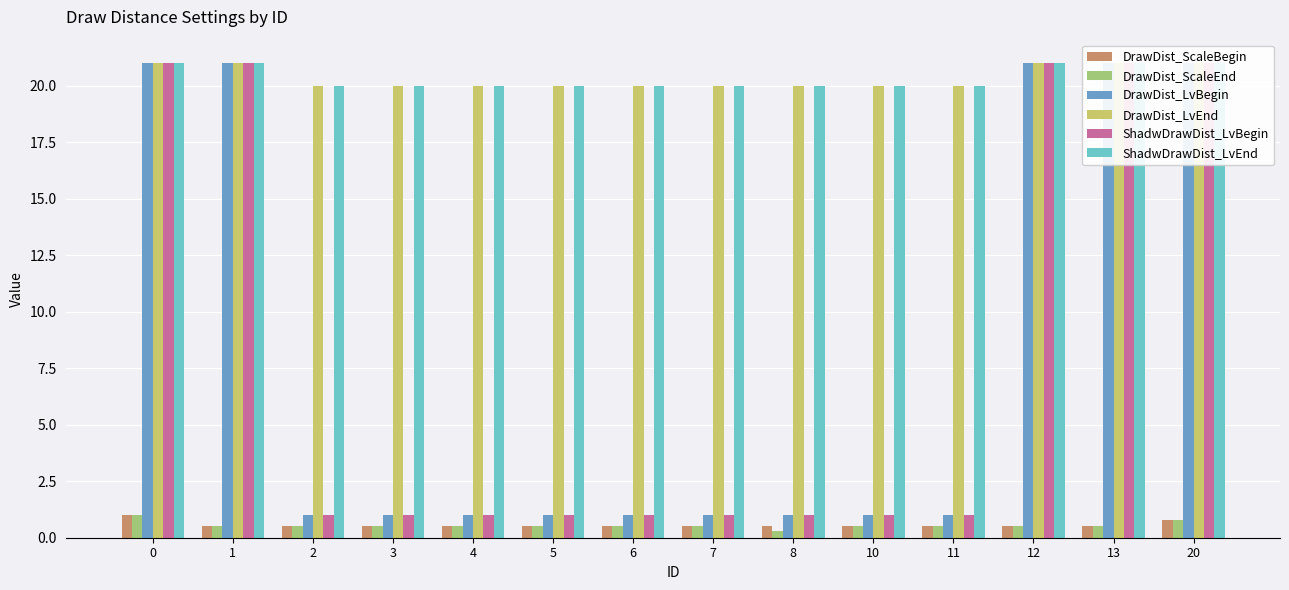

The ShadwDrawDist_LvBegin series shows 0.6 at 3. True or false?

False